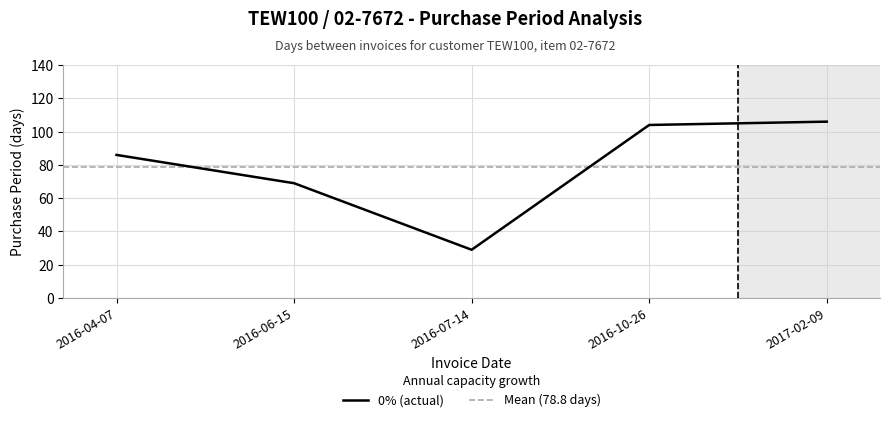

How many lines are shown in the chart?

1